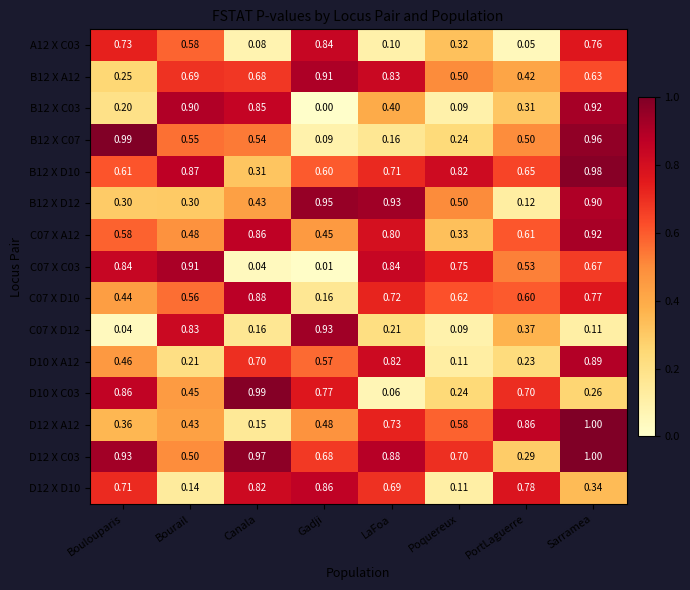

At which category is the sum across all series the highest?

Sarramea